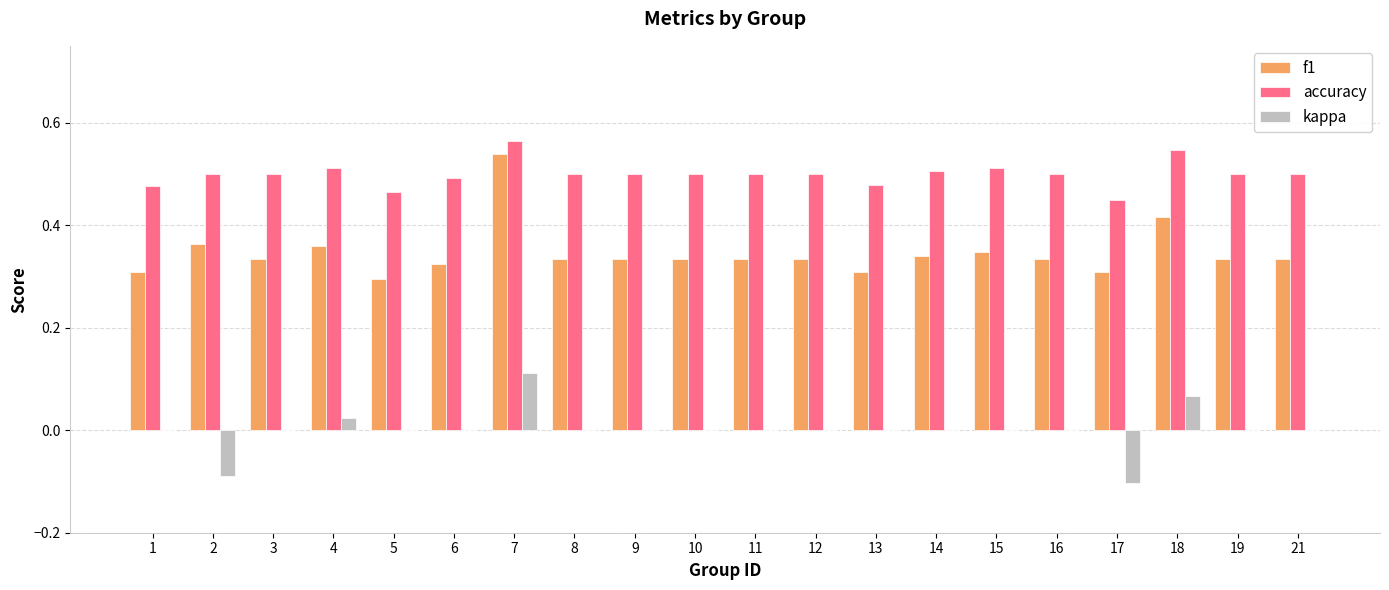

The value of f1 at 21 is 0.1. True or false?

False